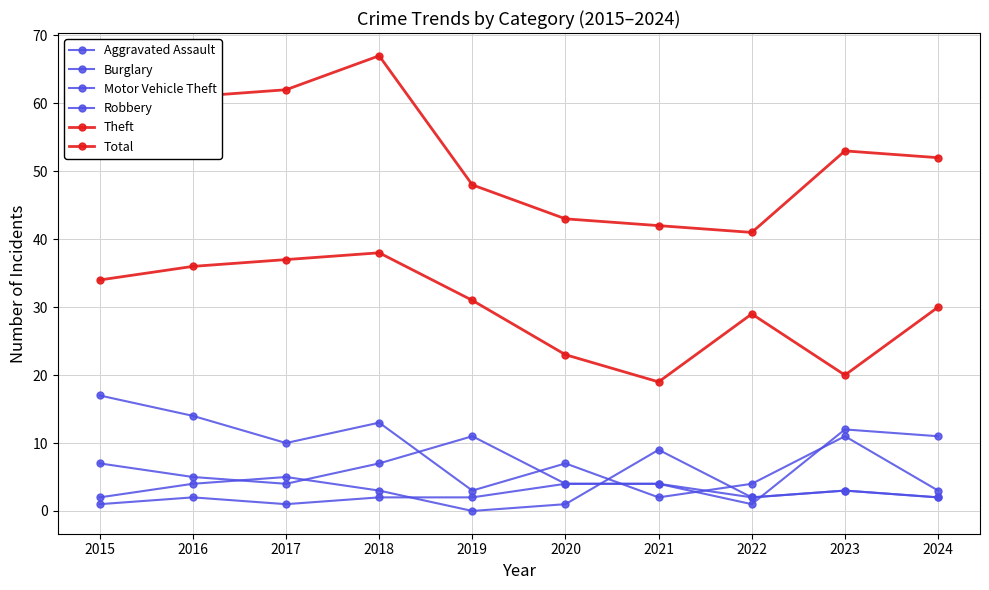

What is the approximate value of Robbery at 2021?

9